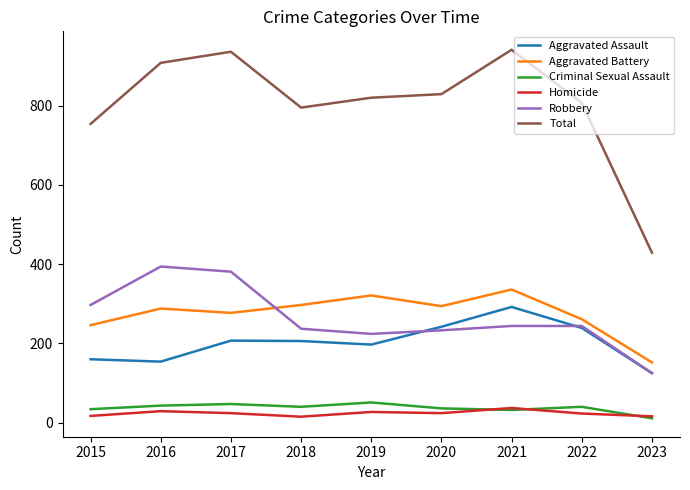

The Robbery series shows 244 at 2022. True or false?

True